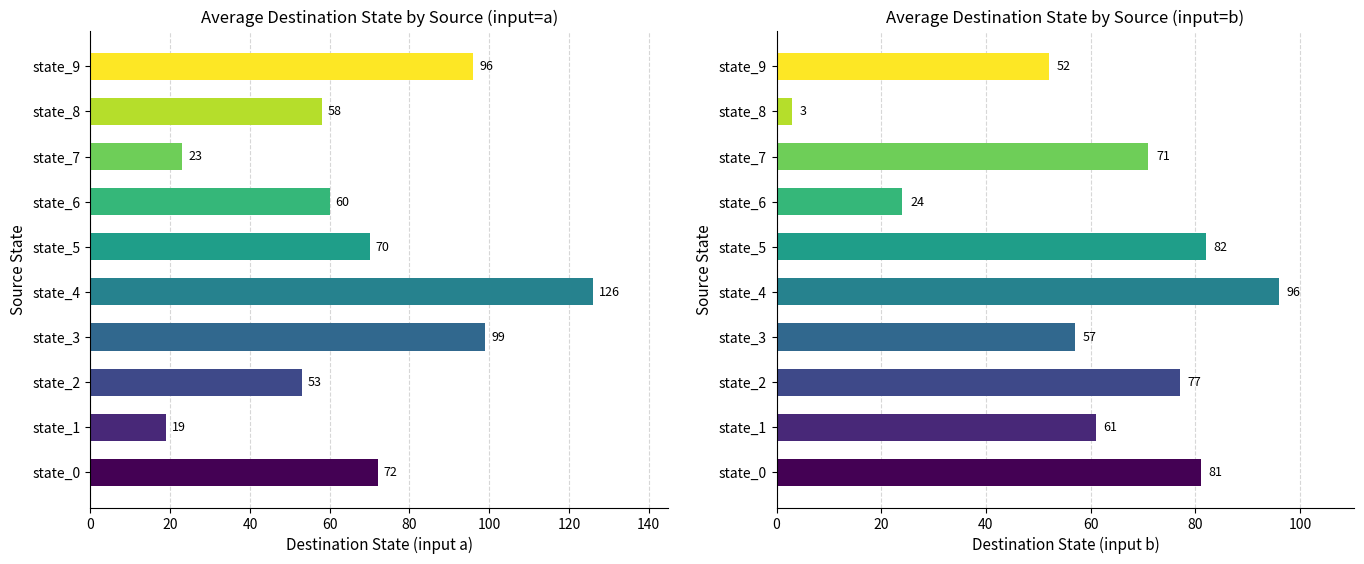

Rank the series at state_0 from lowest to highest value.

input=a, input=b